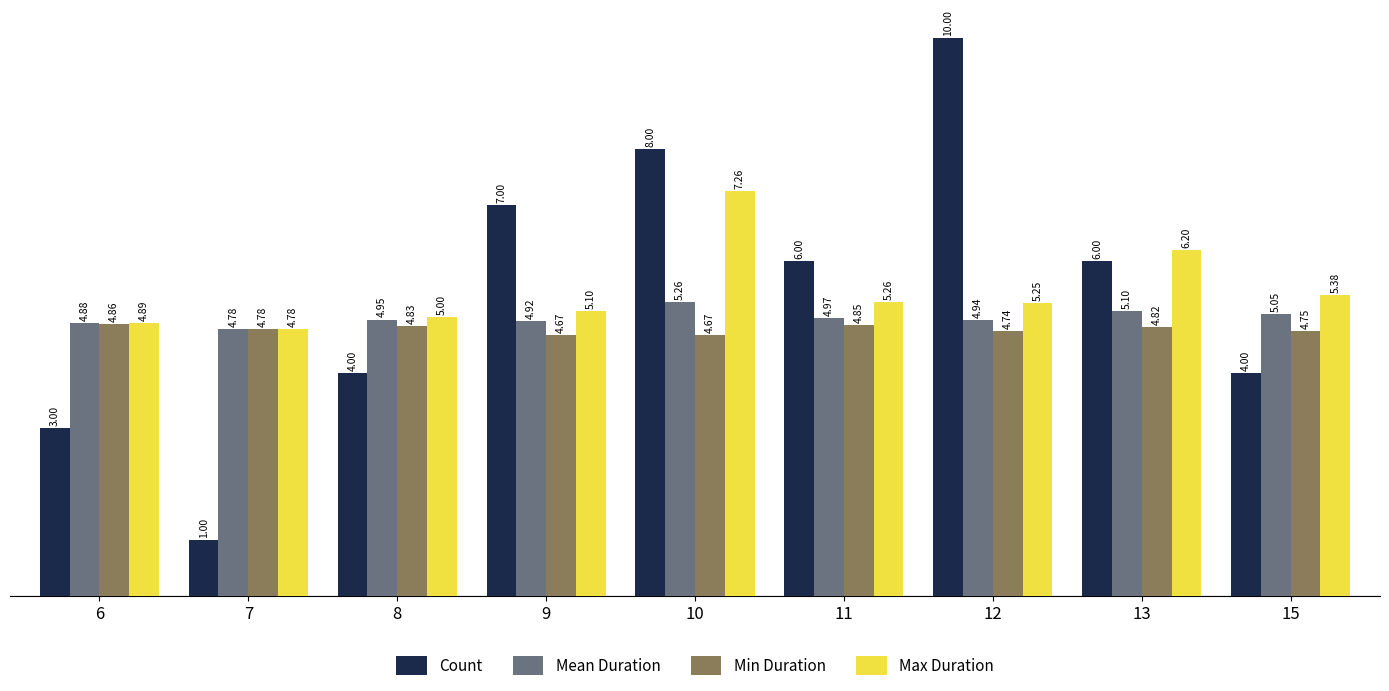

What is the smallest value displayed?

1.0